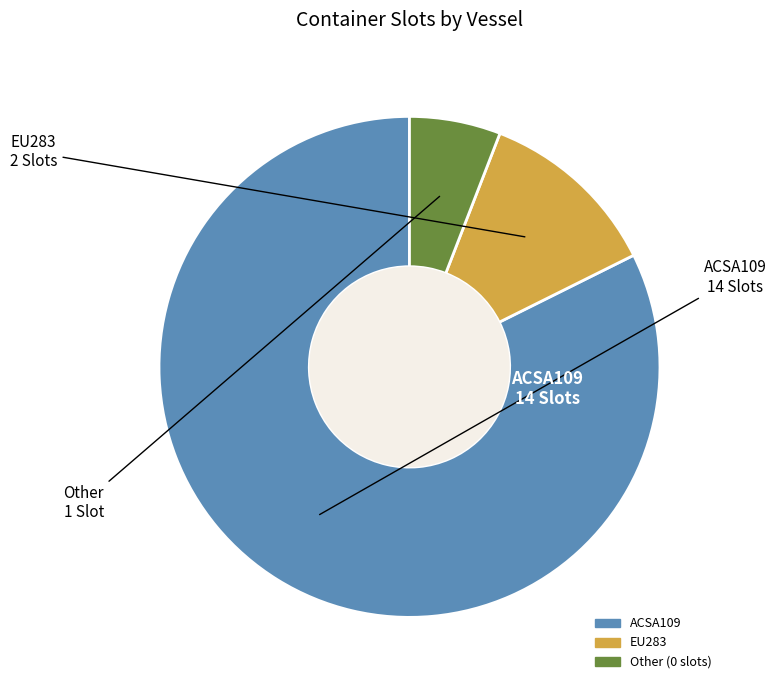

Does any single category account for the majority?

Yes